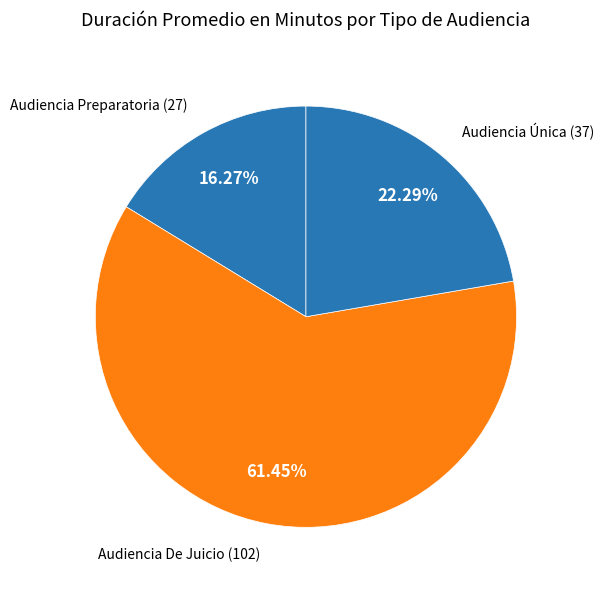

Which has a higher value, Audiencia De Juicio or Audiencia Preparatoria?

Audiencia De Juicio